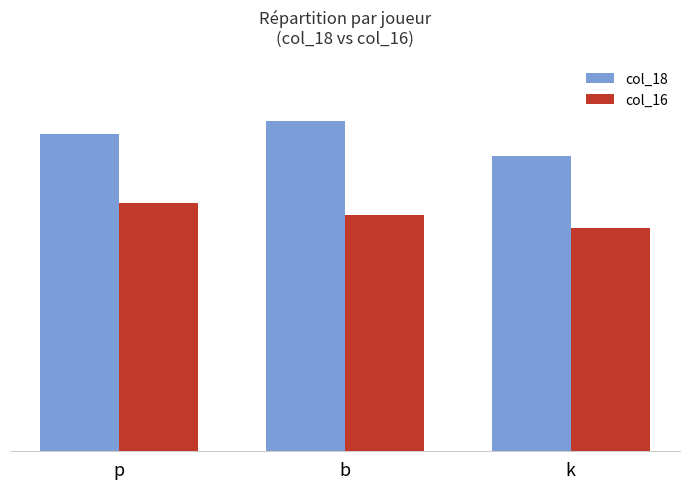

Is it true that col_18 equals 3721 at b?

False